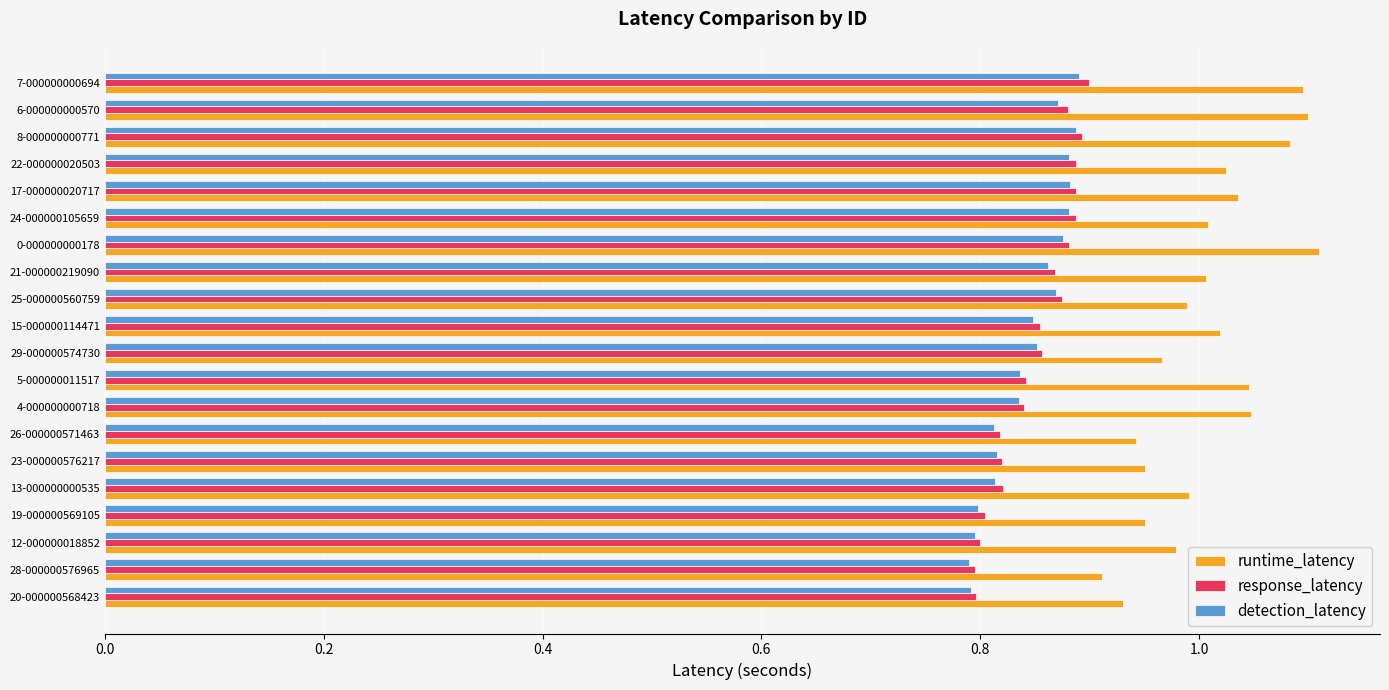

Which series has the largest range (max minus min)?

runtime_latency